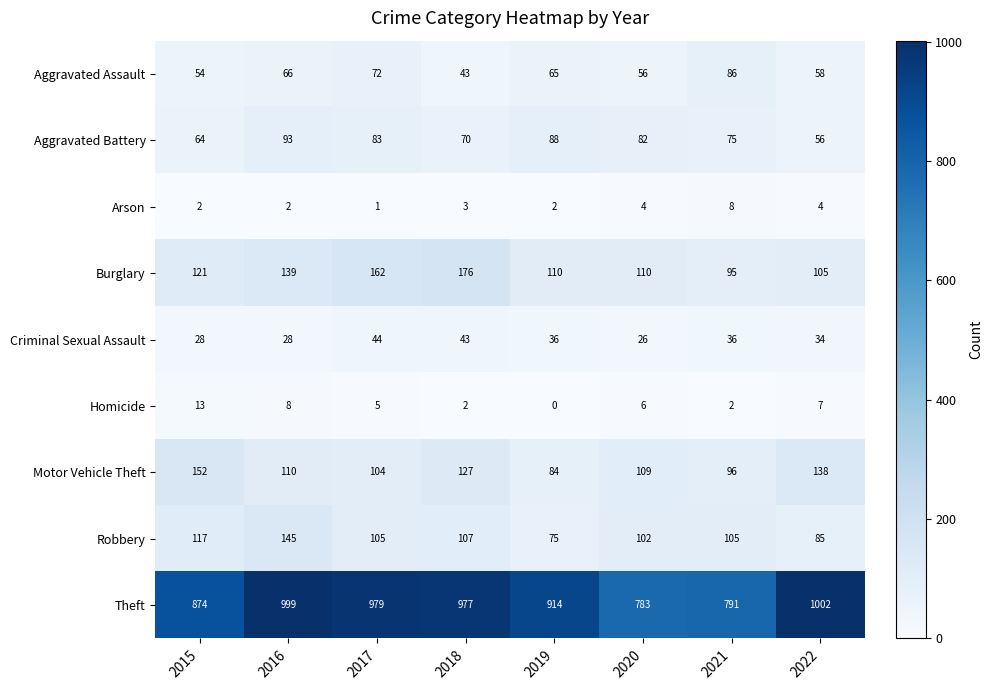

Count the number of data series in this chart.

9